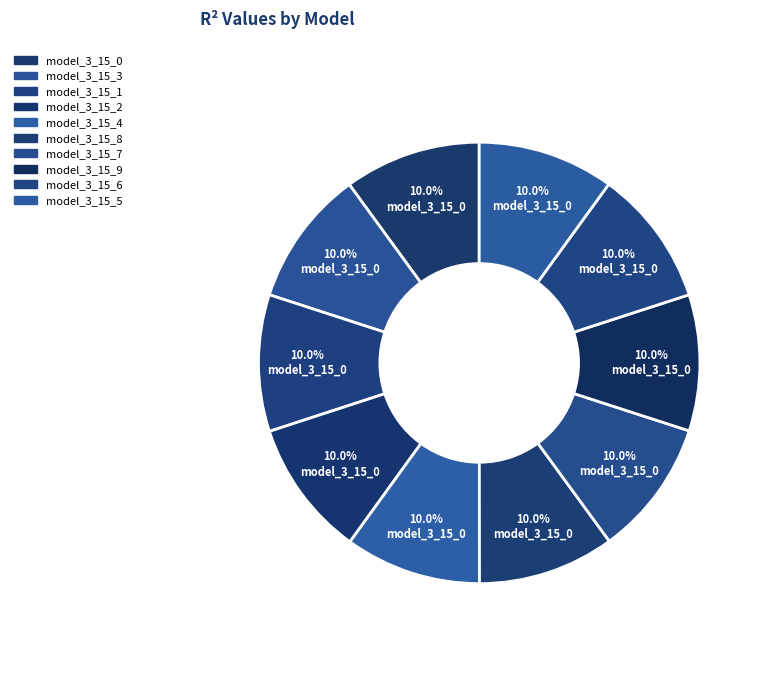

How many segments does this pie chart have?

10